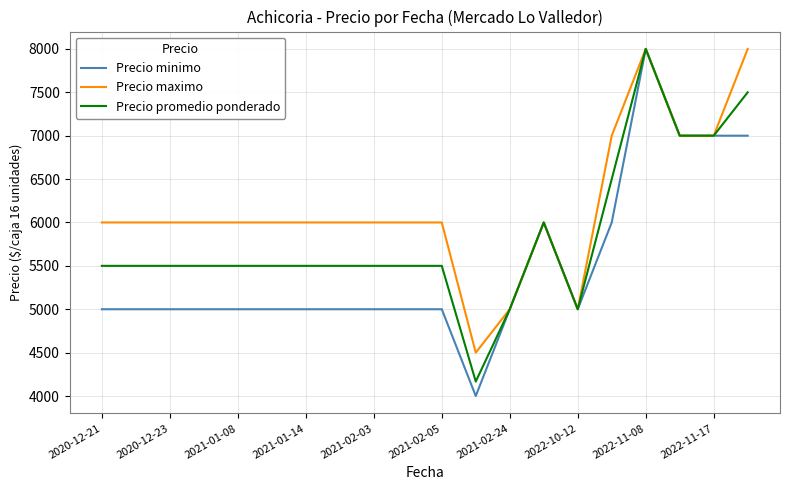

What is the difference between the second highest and minimum values in the Precio promedio ponderado series?

3333